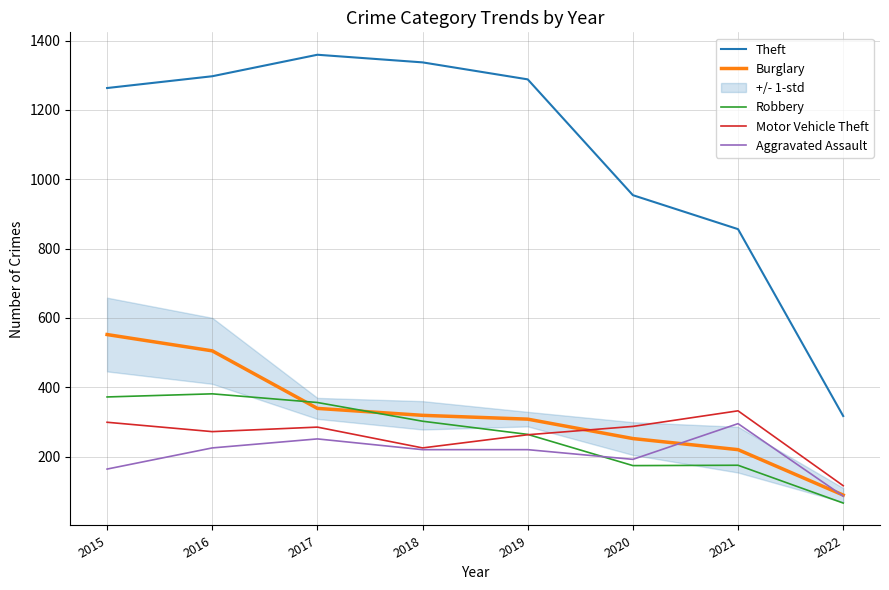

Does the chart have visible grid lines?

Yes